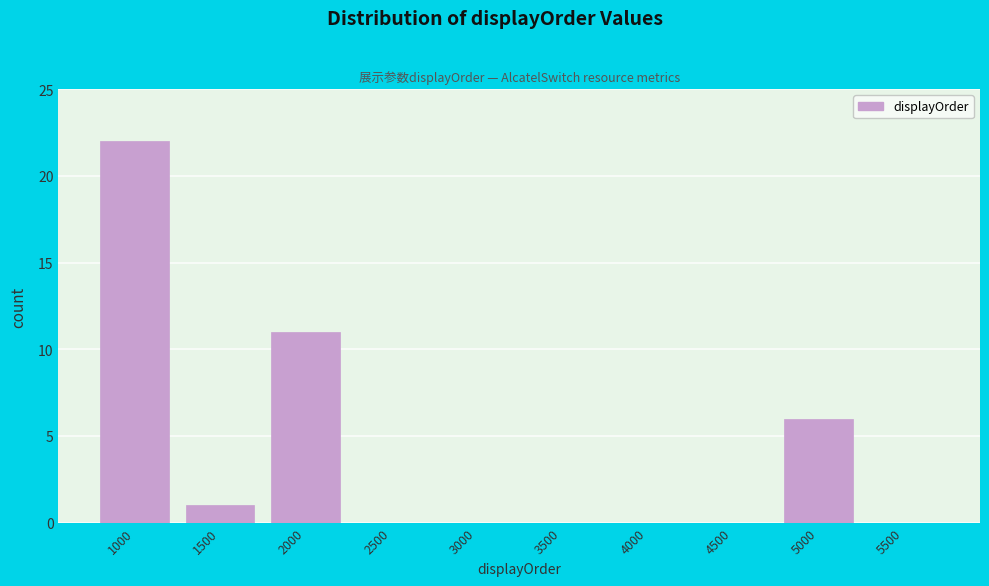

Reading left to right, what are all the values shown in this chart?

1000=22	1500=1	2000=11	2500=0	3000=0	3500=0	4000=0	4500=0	5000=6	5500=0